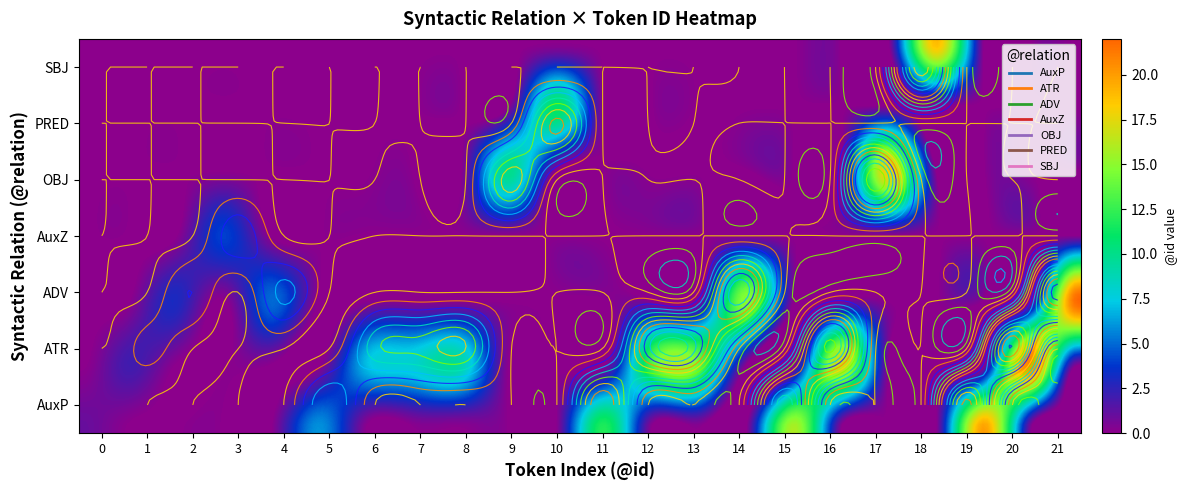

True or false: ATR has a value of 7 at 9.

False